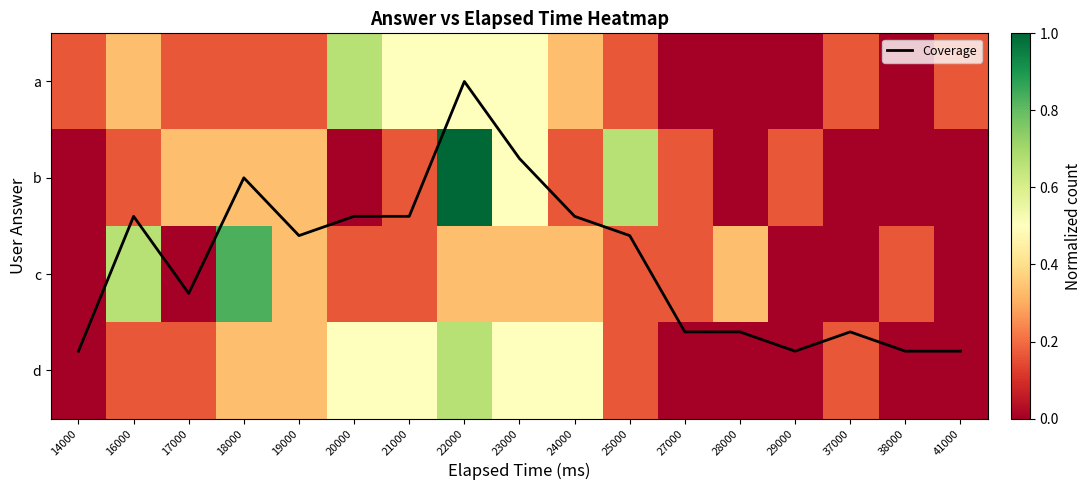

Between 23000 and 37000, which series saw the biggest shift?

Coverage